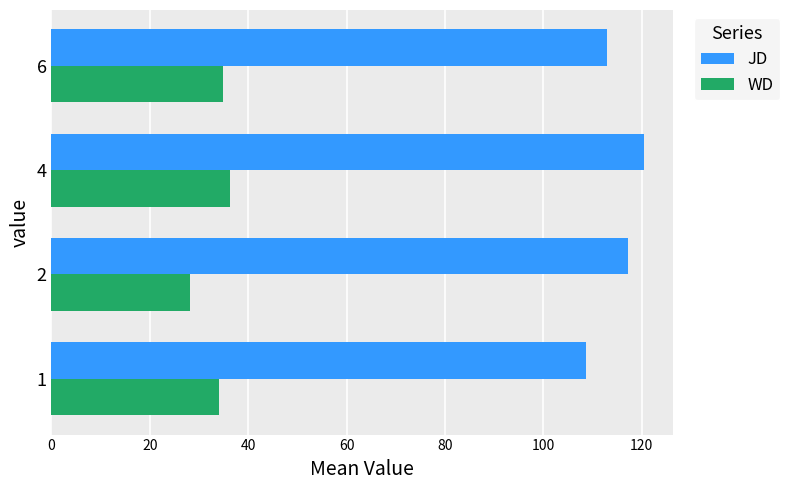

What is the lowest value of the JD series?

108.7